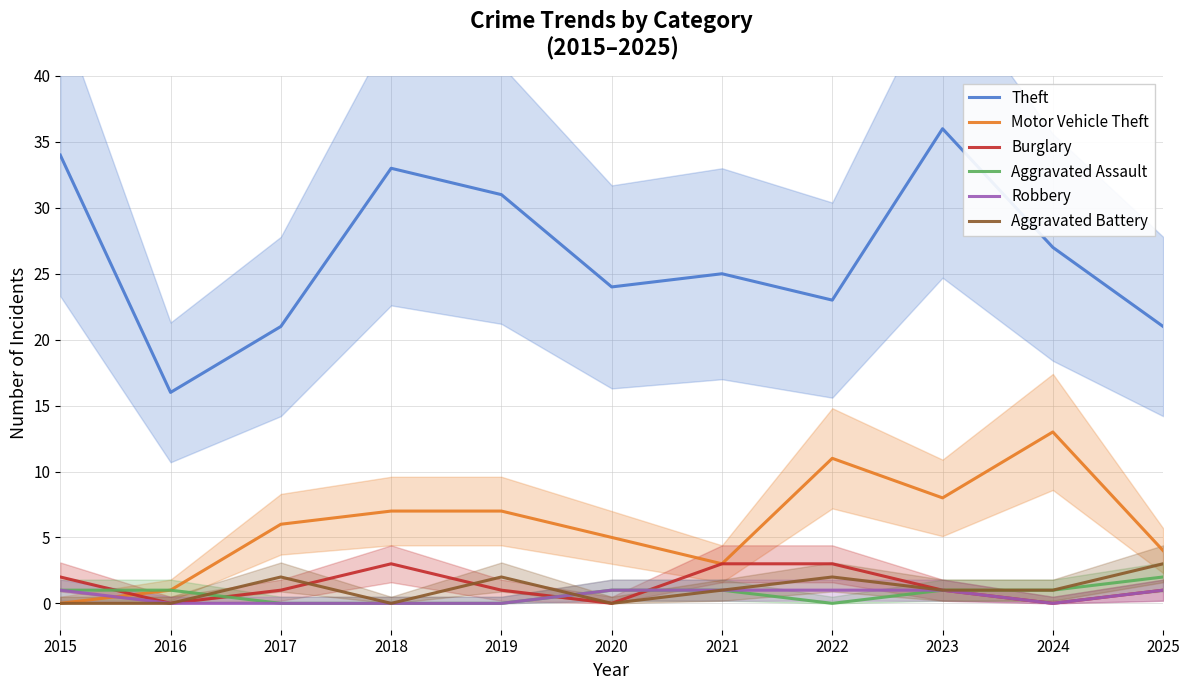

True or false: Theft and Robbery cross at least once.

False